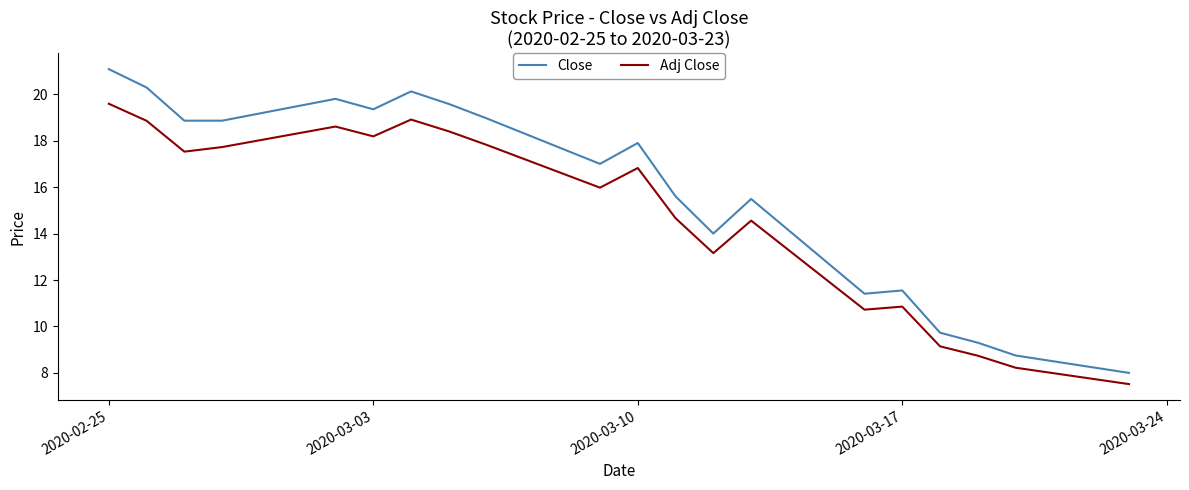

At how many categories does at least one series exceed 13?

14